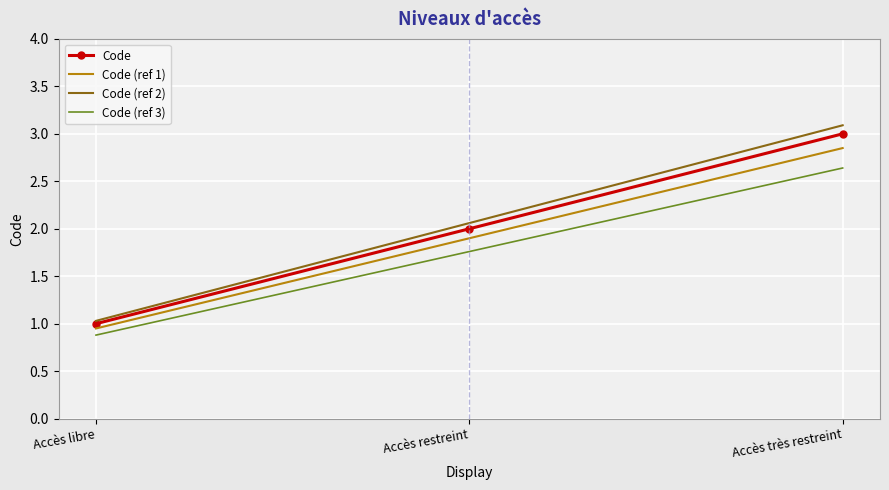

List the series in order of their overall mean, lowest first.

Code (ref 3), Code (ref 1), Code, Code (ref 2)